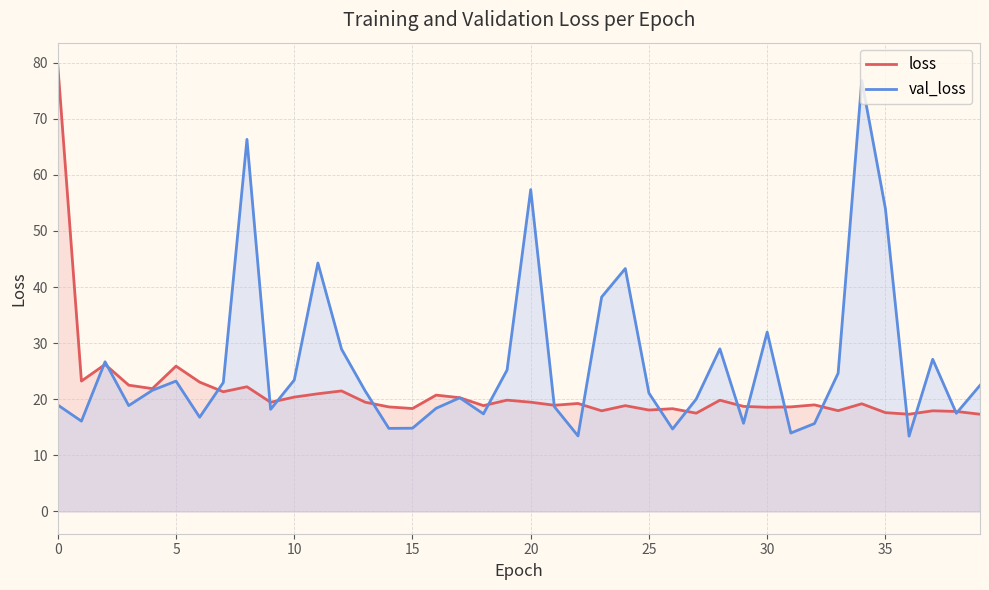

The loss series shows 9.6 at 27. True or false?

False